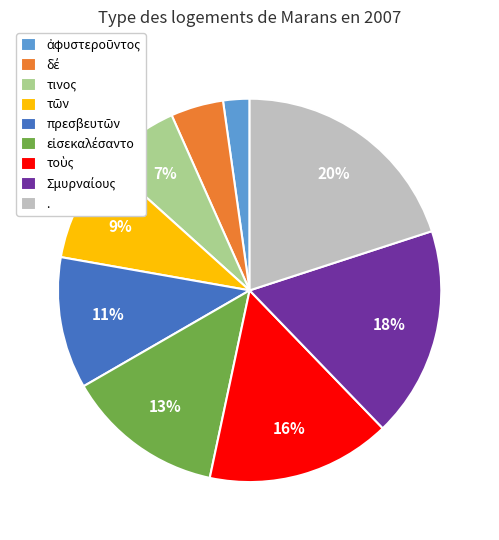

Count the number of slices in the pie.

9